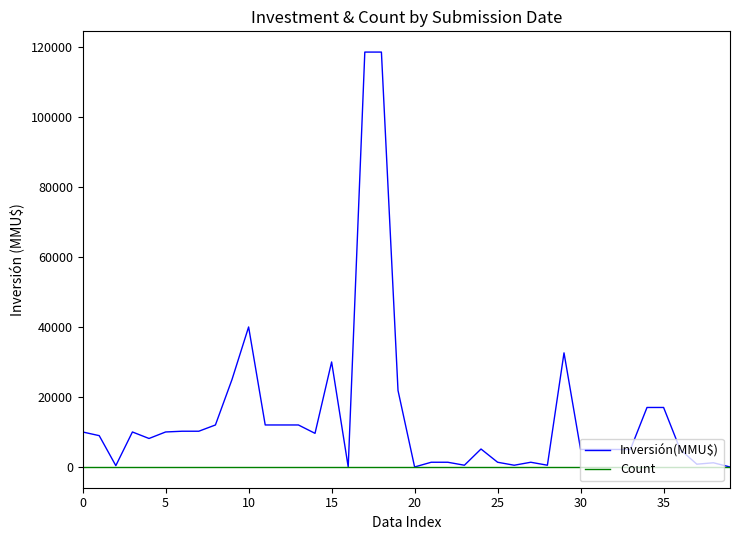

Which series has the largest total across all categories?

Inversión(MMU$)